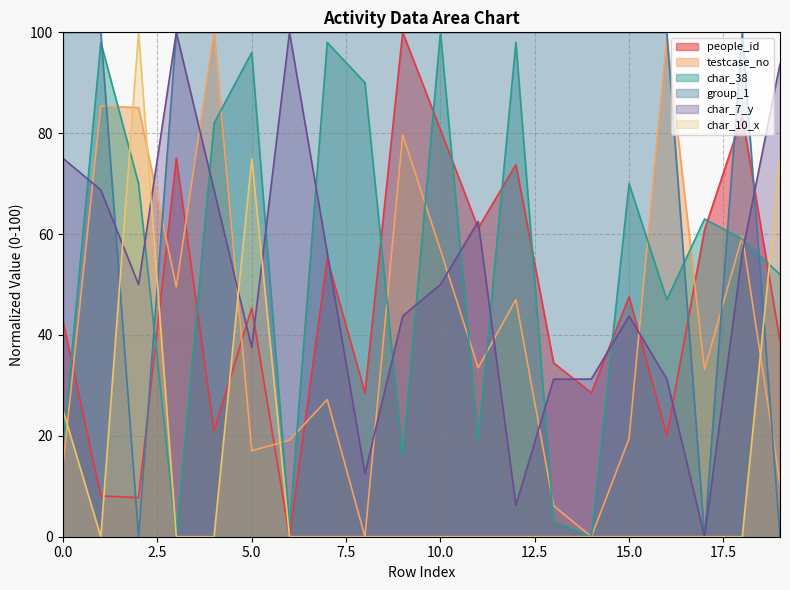

After their last crossing, which series has the higher values: group_1 or char_38?

char_38